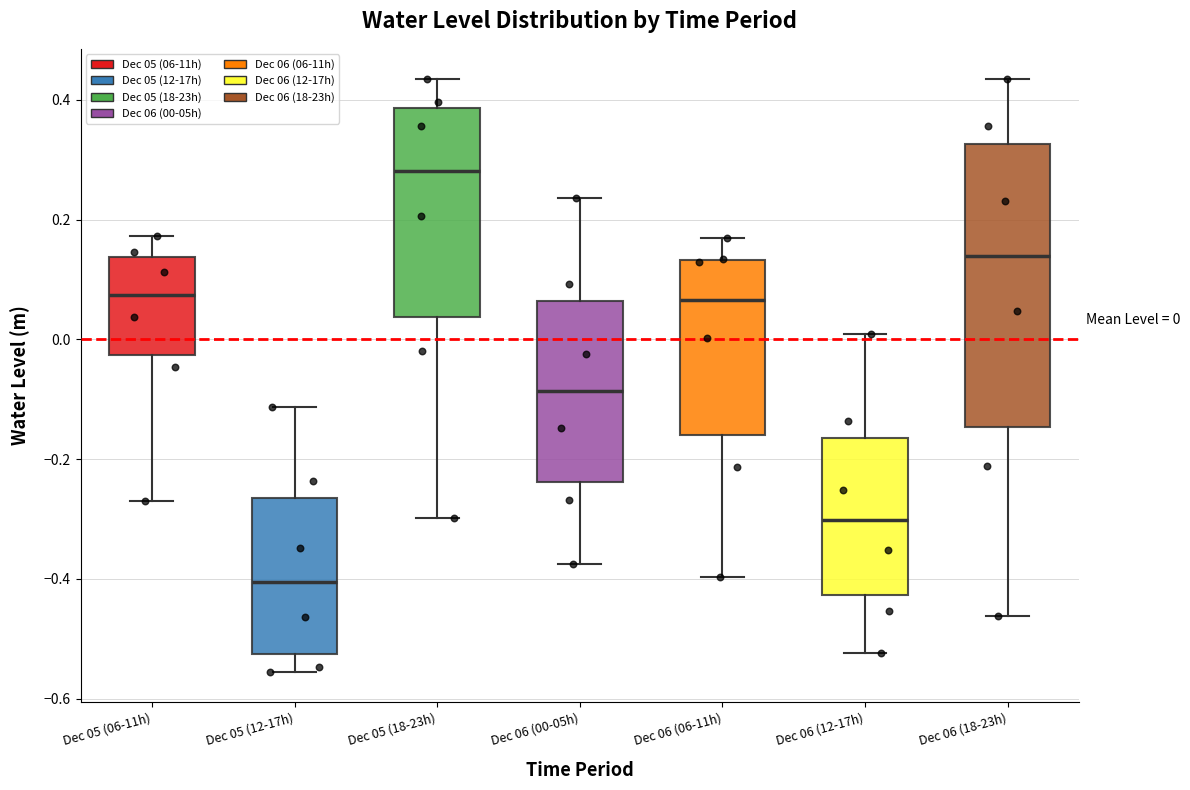

Which box's median line is the lowest?

Dec 05 (12-17h)